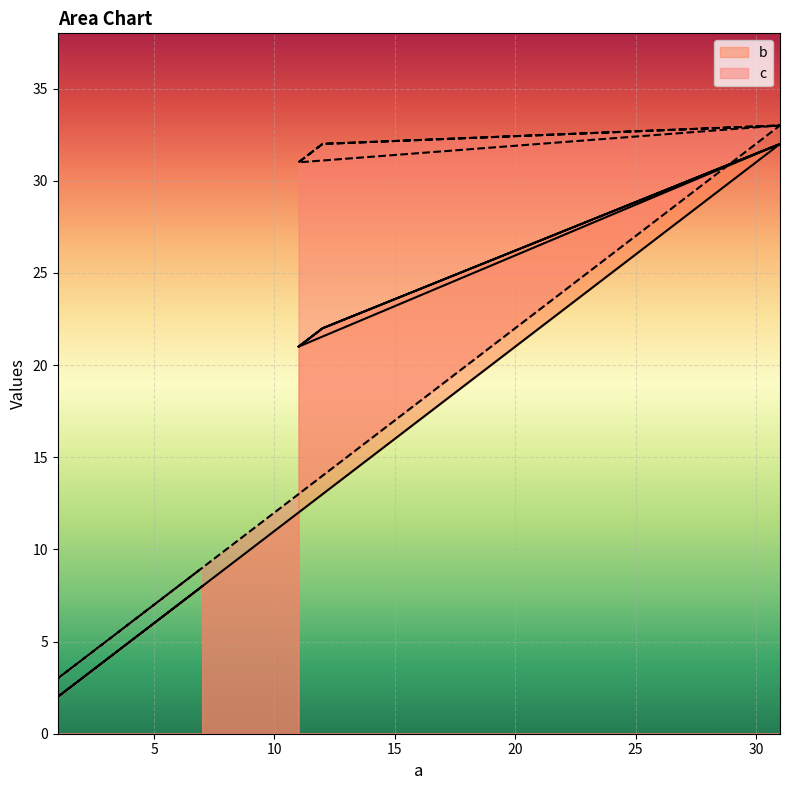

What is the value of the b point at the 8th from the left?

5